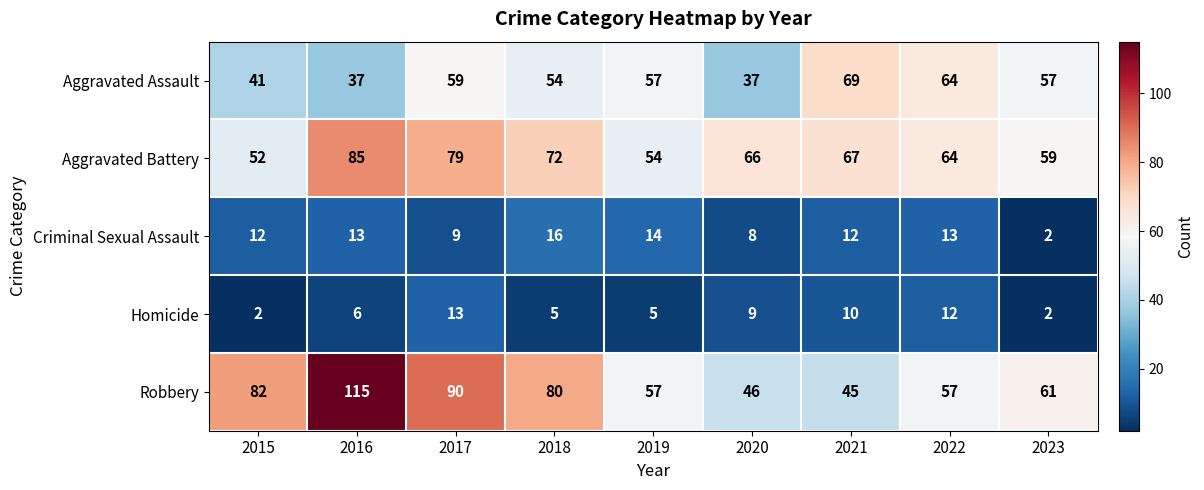

What is the sum of the Robbery values at 2020 and 2015?

128